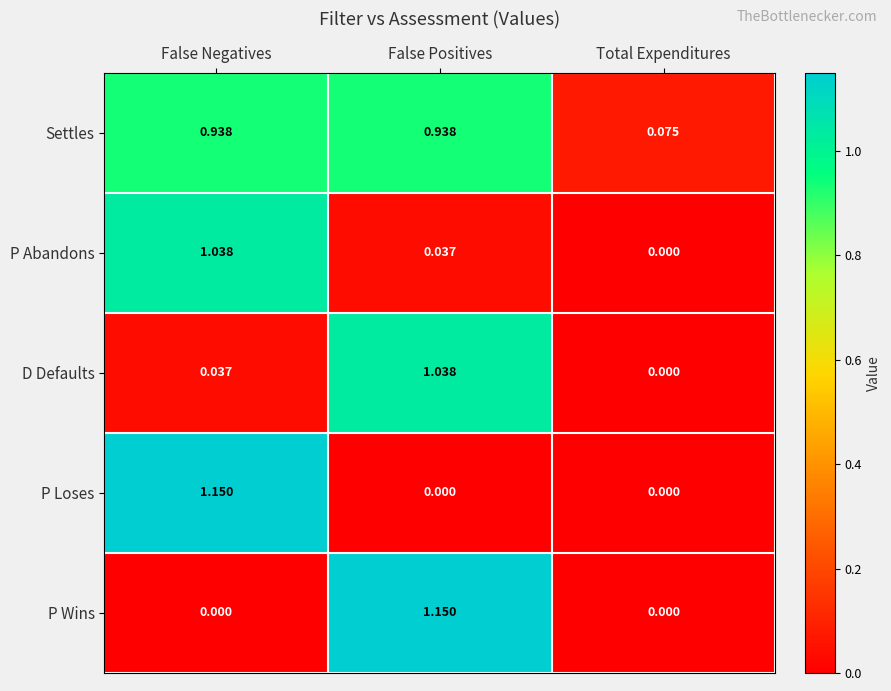

Between False Positives and Total Expenditures, which series saw the biggest shift?

P Wins